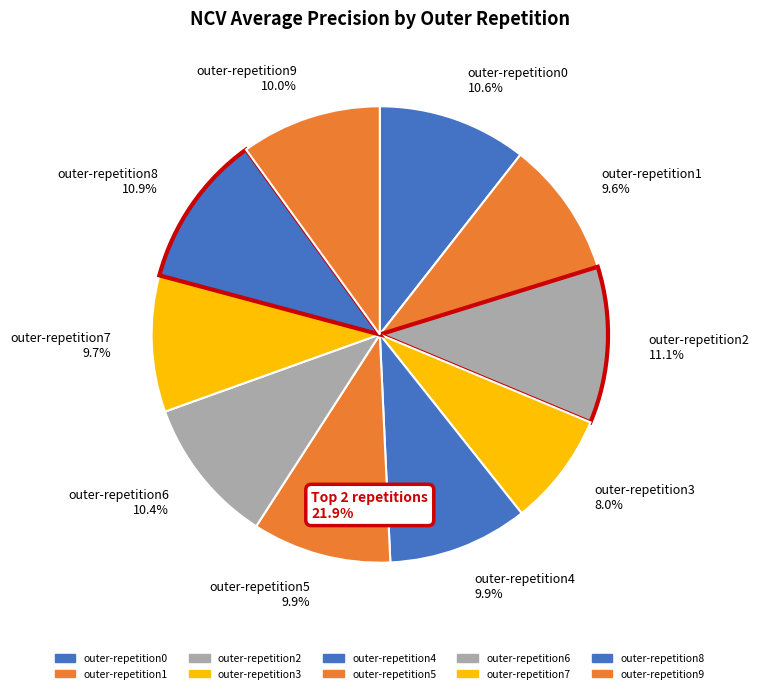

Which slice is the smallest?

outer-repetition3